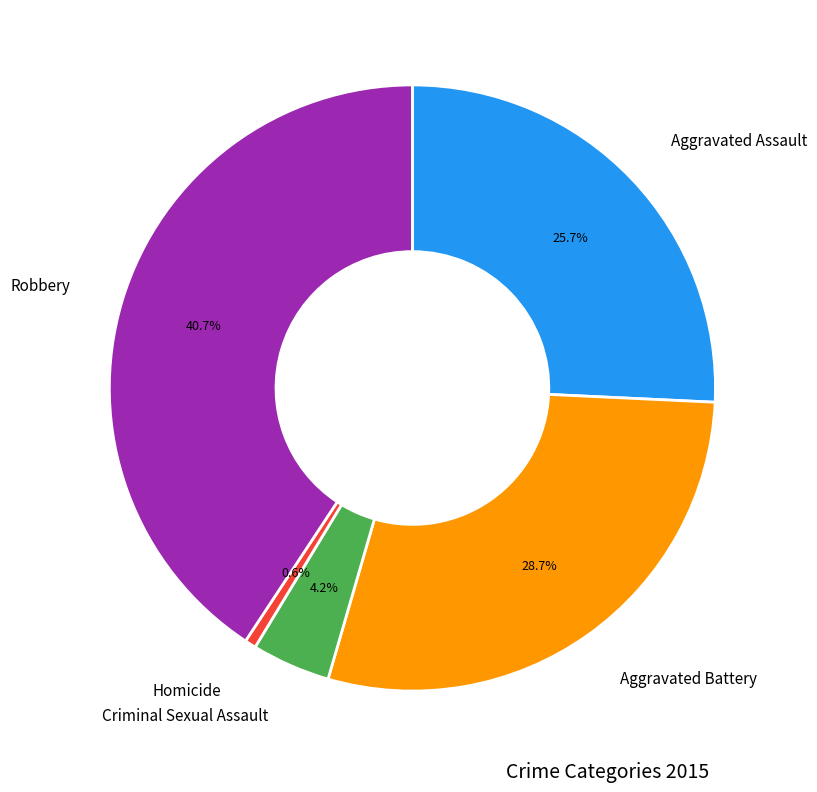

Is there a majority slice in this chart?

No